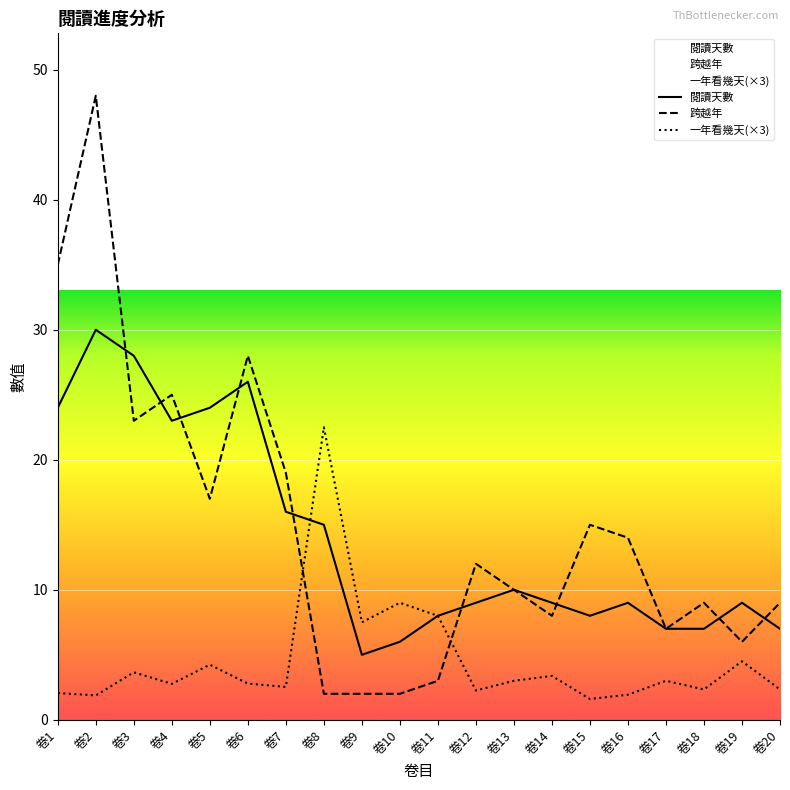

At which category is the sum across all series the highest?

卷2